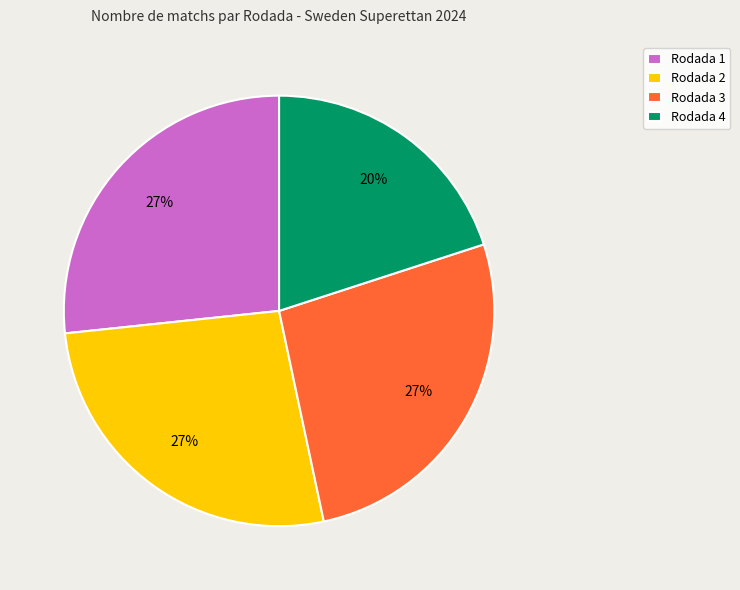

Is it true that Rodada 3 is 35% of the pie?

False